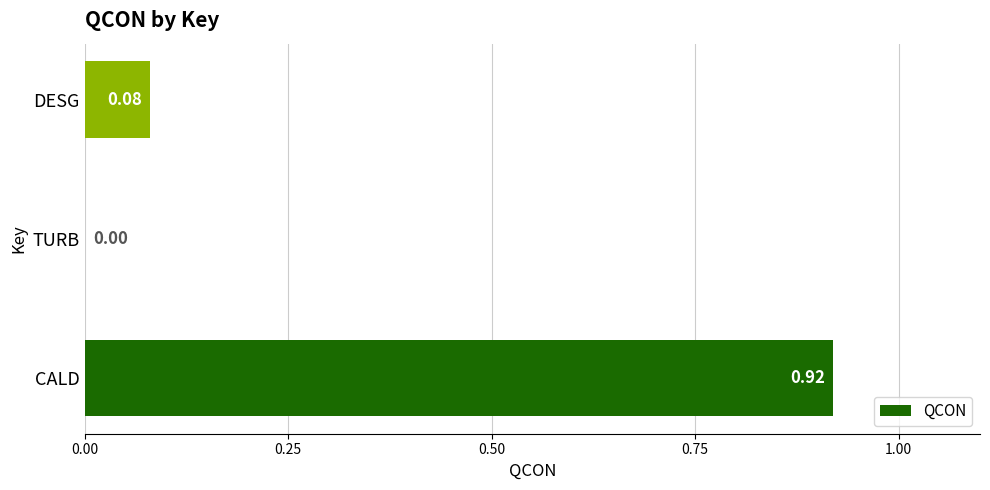

Does the chart contain stacked bars?

No